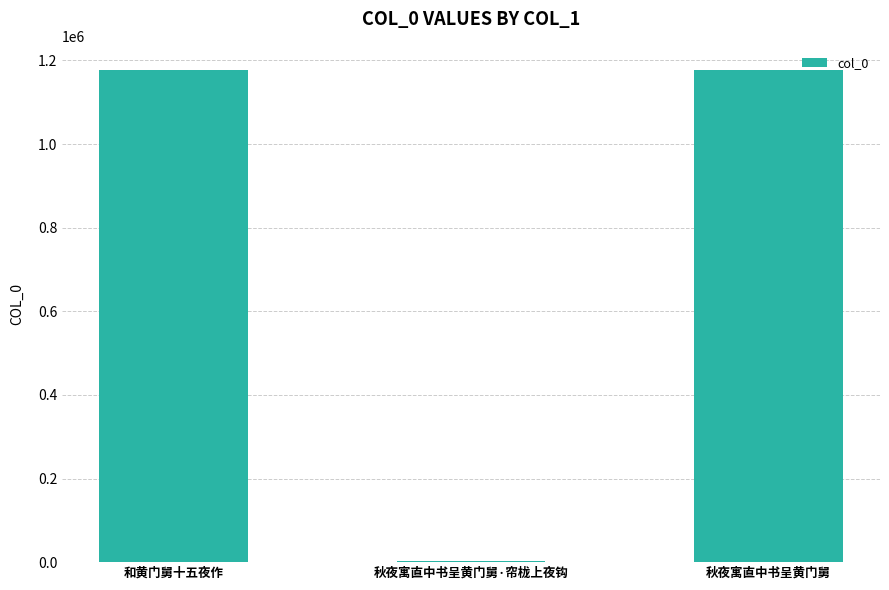

What is the change in value from 秋夜寓直中书呈黄门舅·帘栊上夜钩 to 秋夜寓直中书呈黄门舅?

+1174431